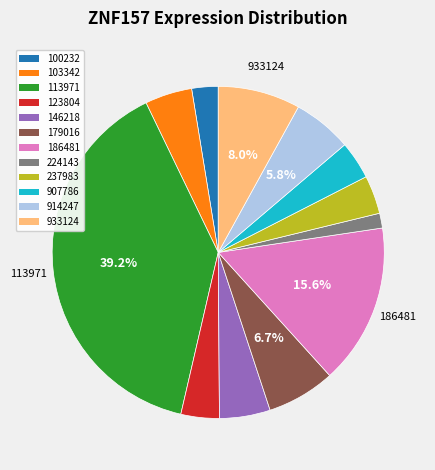

How much of the chart is everything except 914247?

94.2%